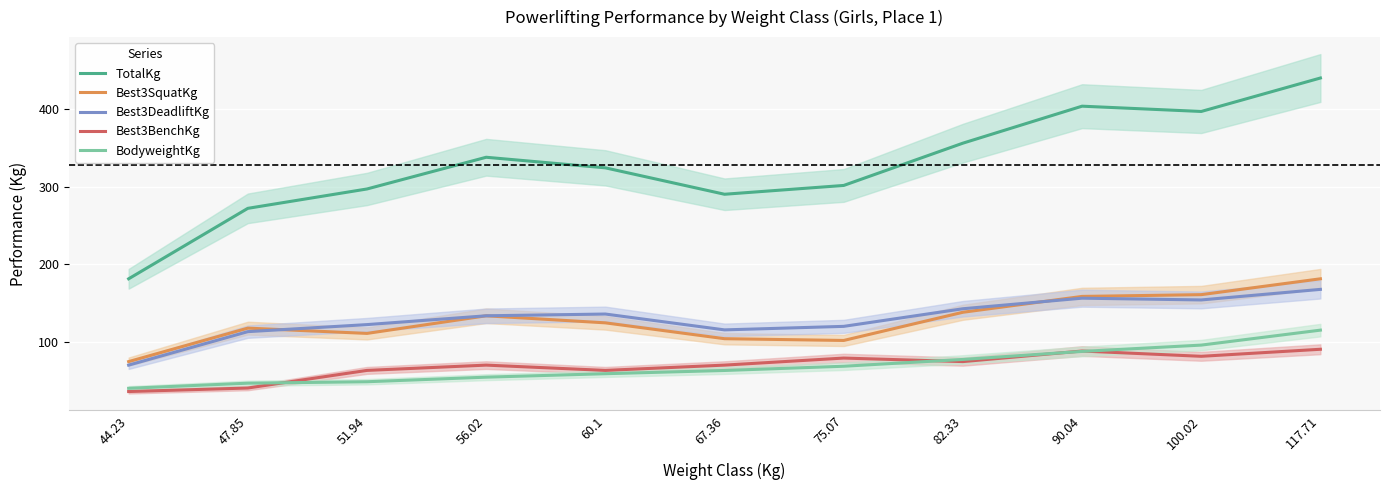

Rank the series at 75.07 from lowest to highest value.

BodyweightKg, Best3BenchKg, Best3SquatKg, Best3DeadliftKg, TotalKg